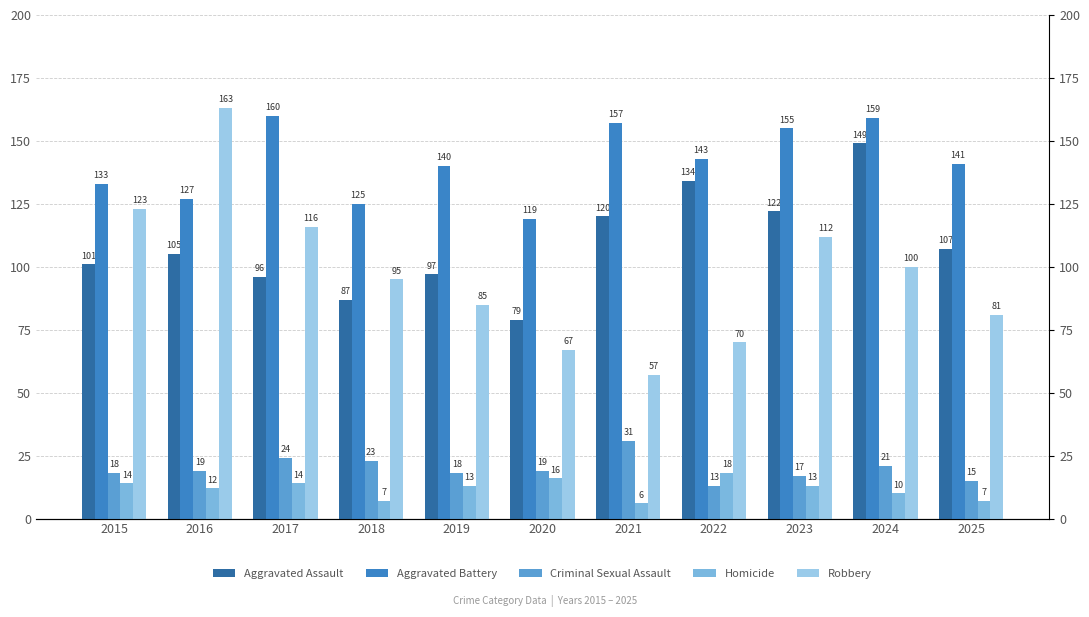

Is it true that Robbery equals 46 at 2018?

False